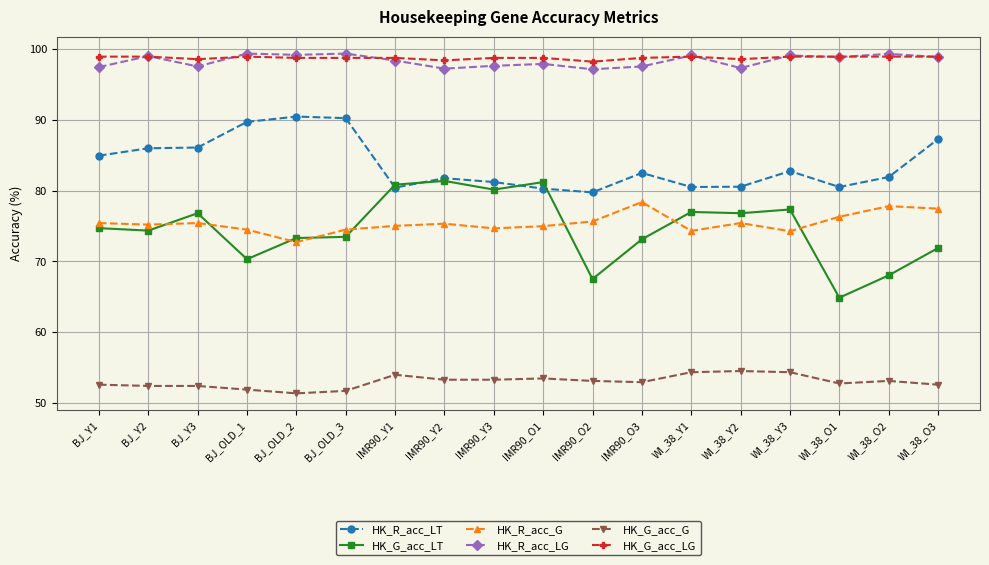

What is the sum of the HK_G_acc_LT values at IMR90_O2 and IMR90_Y3?

147.6